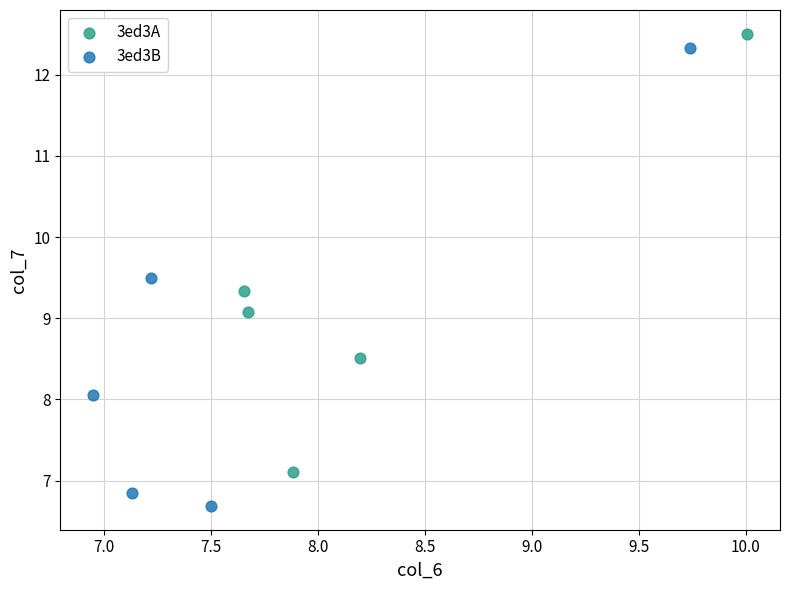

Which series contains the highest Y value?

3ed3A